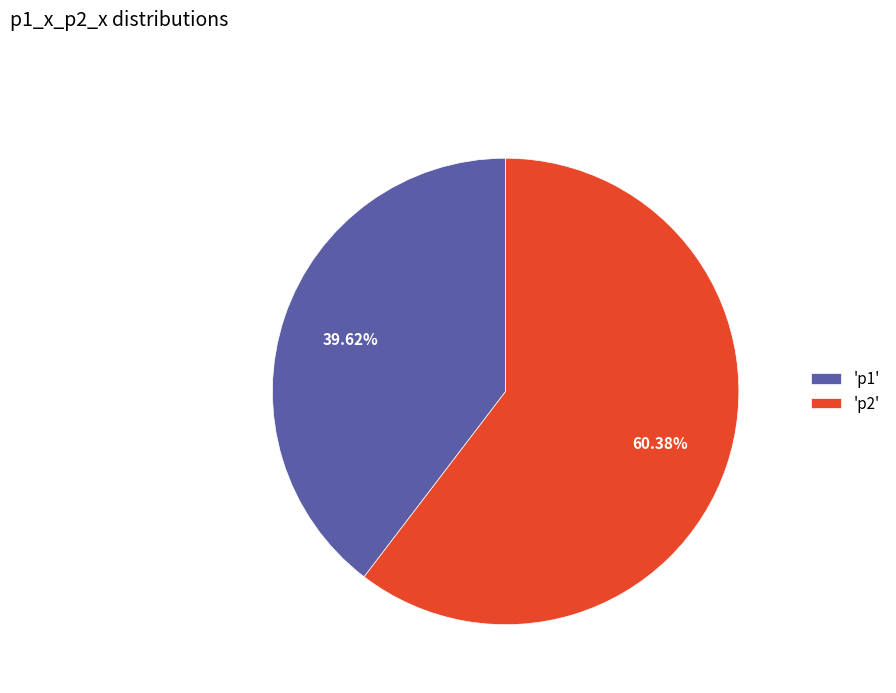

Approximately how many times larger is the value at 'p2' compared to 'p1'?

1.5